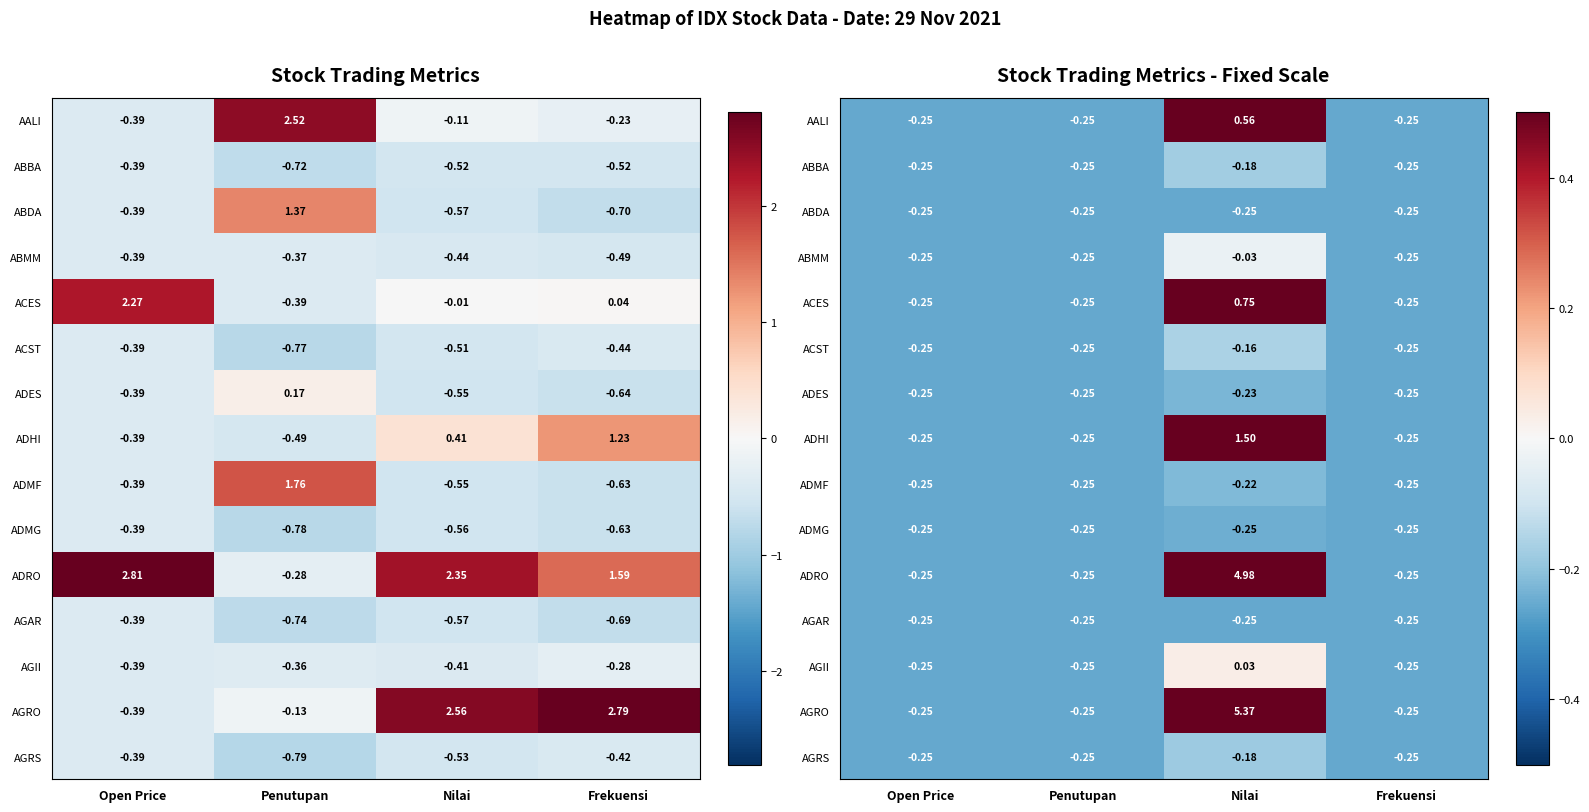

Which category has the highest value in the ABBA series?

Nilai